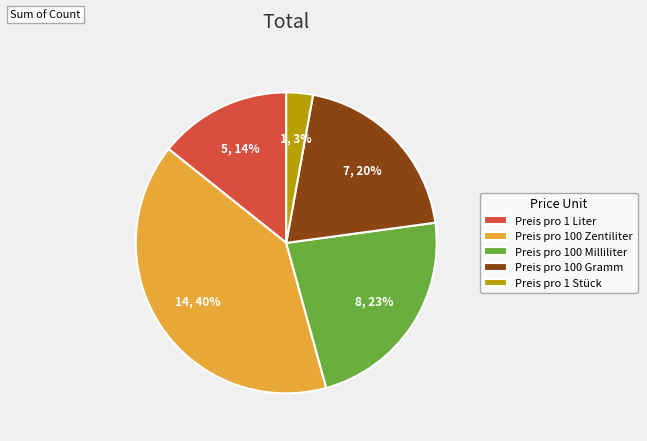

Which has a higher value, Preis pro 100 Gramm or Preis pro 100 Milliliter?

Preis pro 100 Milliliter